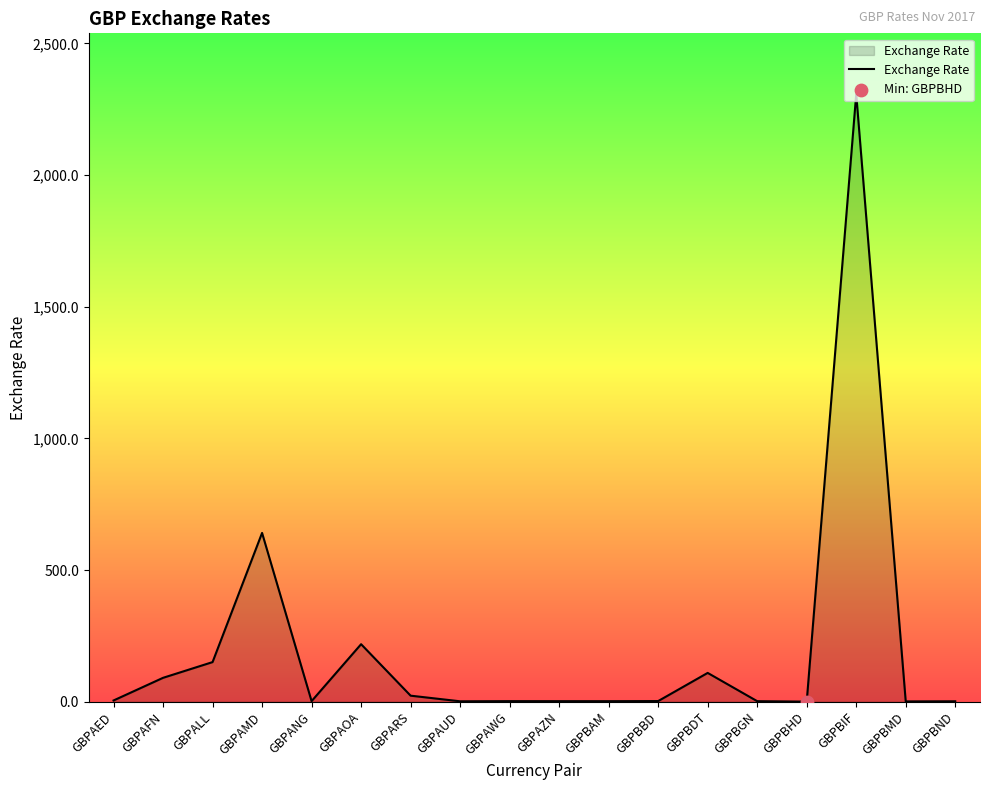

What is the ratio of the value at GBPAFN to the value at GBPBDT?

0.8